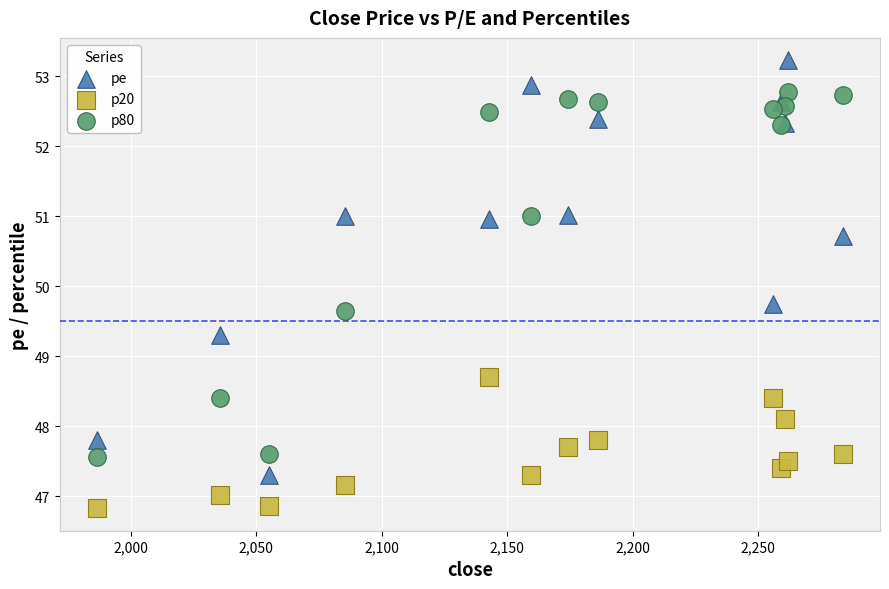

Which series has the largest Y range (max minus min)?

pe